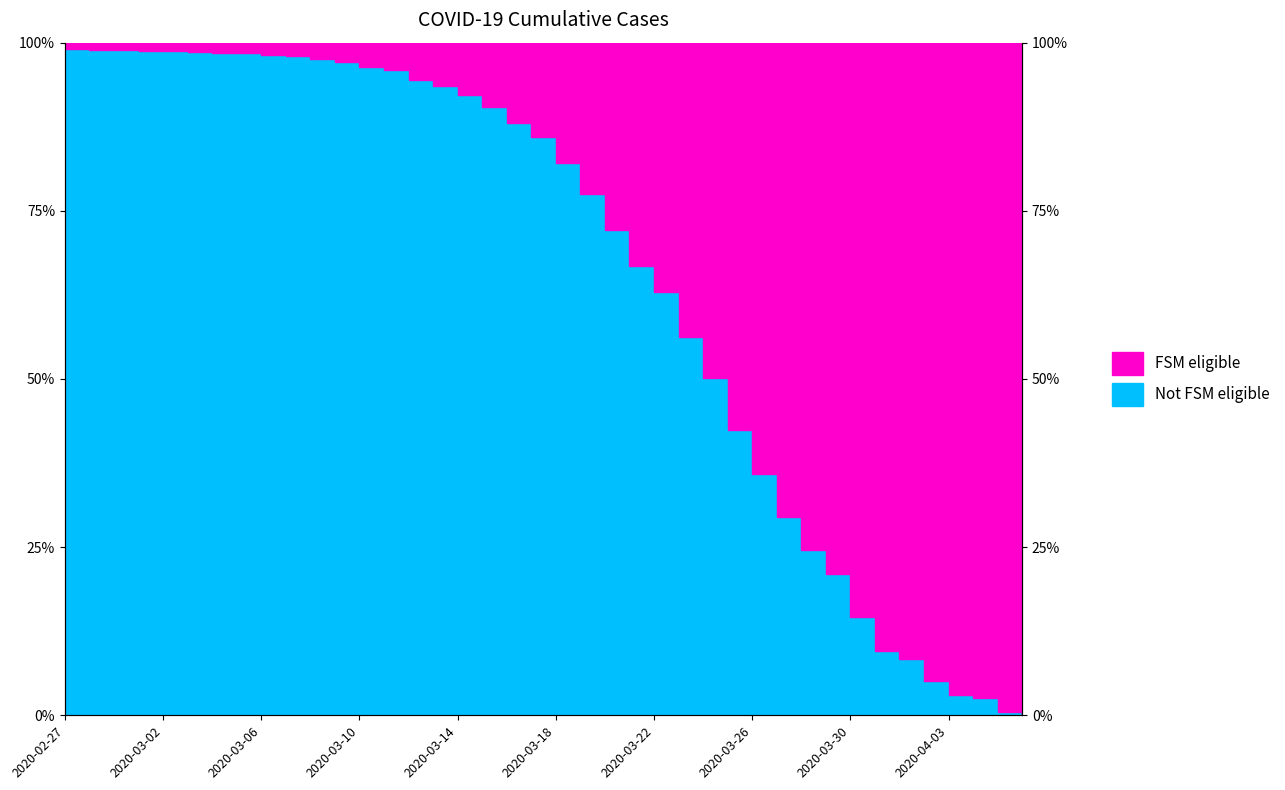

What is the ratio of the value at 2020-03-28 to the value at 2020-03-26?

0.7